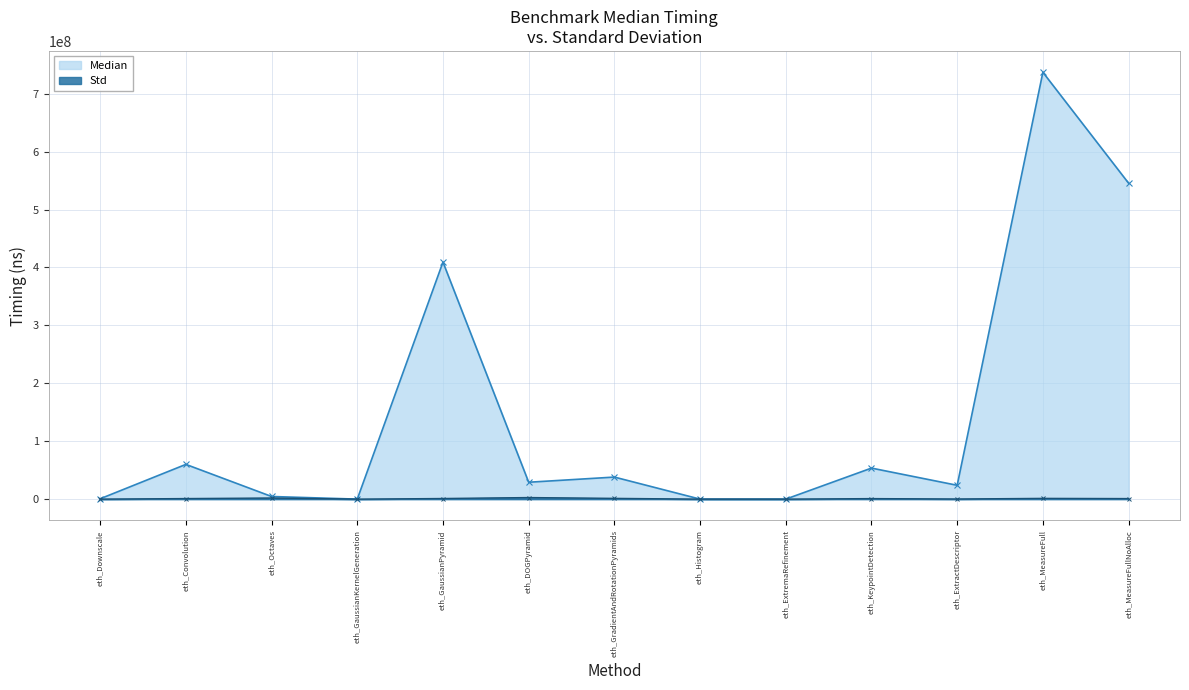

At which category does Median reach its first local valley?

eth_GaussianKernelGeneration